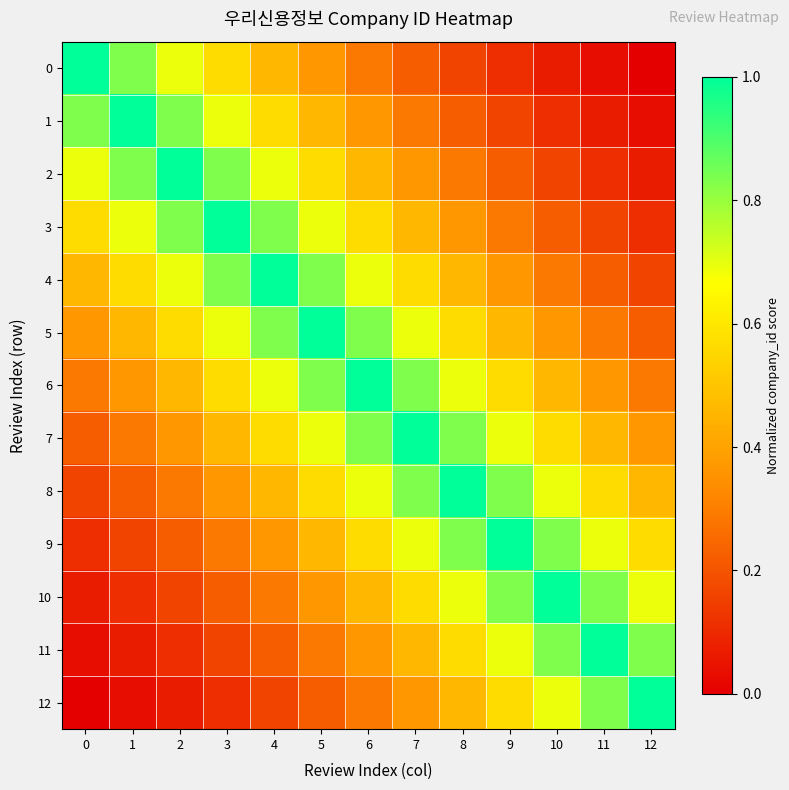

Reading left to right, list all the values displayed in this chart.

0: 0=1.0	1=0.8	2=0.7	3=0.6	4=0.5	5=0.4	6=0.3	7=0.2	8=0.2	9=0.1	10=0.1	11=0.0	12=0.0
1: 0=0.8	1=1.0	2=0.8	3=0.7	4=0.6	5=0.5	6=0.4	7=0.3	8=0.2	9=0.2	10=0.1	11=0.1	12=0.0
2: 0=0.7	1=0.8	2=1.0	3=0.8	4=0.7	5=0.6	6=0.5	7=0.4	8=0.3	9=0.2	10=0.2	11=0.1	12=0.1
3: 0=0.6	1=0.7	2=0.8	3=1.0	4=0.8	5=0.7	6=0.6	7=0.5	8=0.4	9=0.3	10=0.2	11=0.2	12=0.1
4: 0=0.5	1=0.6	2=0.7	3=0.8	4=1.0	5=0.8	6=0.7	7=0.6	8=0.5	9=0.4	10=0.3	11=0.2	12=0.2
5: 0=0.4	1=0.5	2=0.6	3=0.7	4=0.8	5=1.0	6=0.8	7=0.7	8=0.6	9=0.5	10=0.4	11=0.3	12=0.2
6: 0=0.3	1=0.4	2=0.5	3=0.6	4=0.7	5=0.8	6=1.0	7=0.8	8=0.7	9=0.6	10=0.5	11=0.4	12=0.3
7: 0=0.2	1=0.3	2=0.4	3=0.5	4=0.6	5=0.7	6=0.8	7=1.0	8=0.8	9=0.7	10=0.6	11=0.5	12=0.4
8: 0=0.2	1=0.2	2=0.3	3=0.4	4=0.5	5=0.6	6=0.7	7=0.8	8=1.0	9=0.8	10=0.7	11=0.6	12=0.5
9: 0=0.1	1=0.2	2=0.2	3=0.3	4=0.4	5=0.5	6=0.6	7=0.7	8=0.8	9=1.0	10=0.8	11=0.7	12=0.6
10: 0=0.1	1=0.1	2=0.2	3=0.2	4=0.3	5=0.4	6=0.5	7=0.6	8=0.7	9=0.8	10=1.0	11=0.8	12=0.7
11: 0=0.0	1=0.1	2=0.1	3=0.2	4=0.2	5=0.3	6=0.4	7=0.5	8=0.6	9=0.7	10=0.8	11=1.0	12=0.8
12: 0=0.0	1=0.0	2=0.1	3=0.1	4=0.2	5=0.2	6=0.3	7=0.4	8=0.5	9=0.6	10=0.7	11=0.8	12=1.0